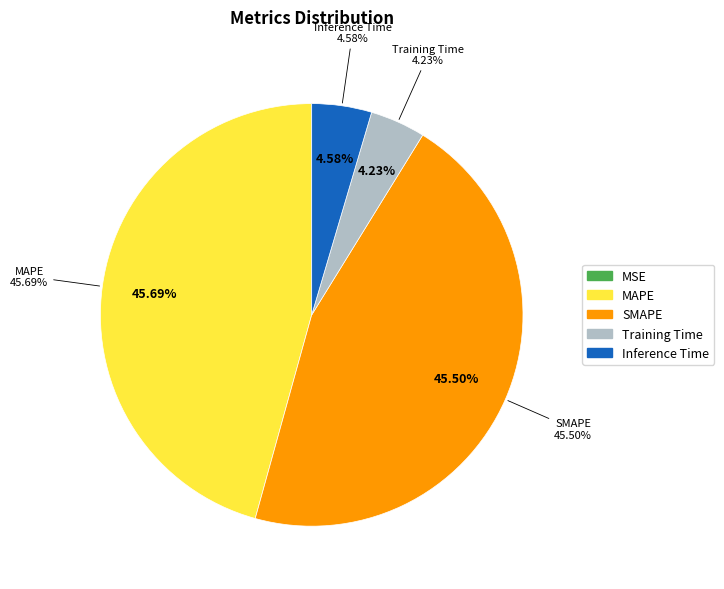

Which slice is the smallest?

MSE